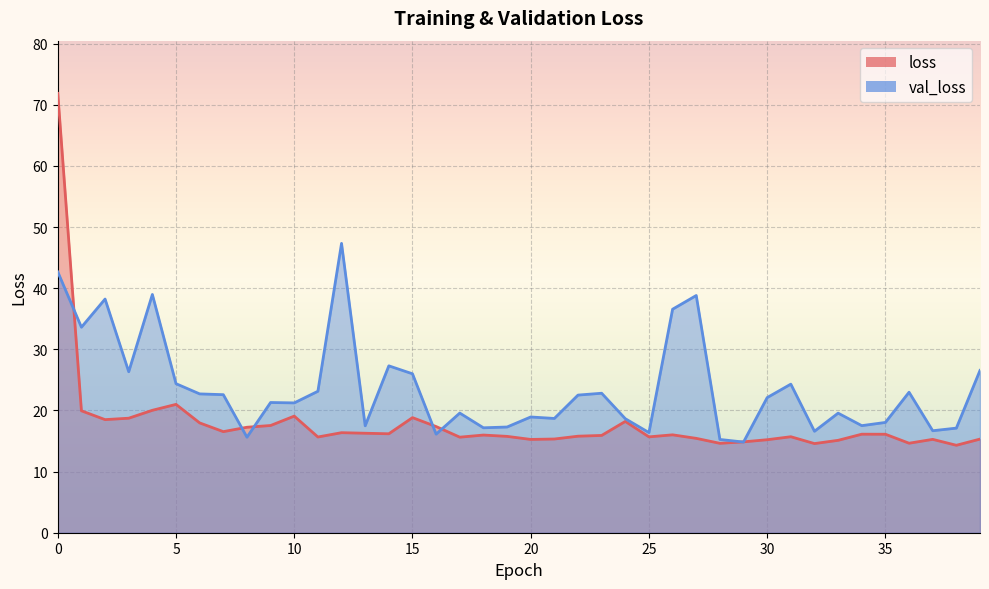

Is it true that loss equals 23.7 at 12?

False